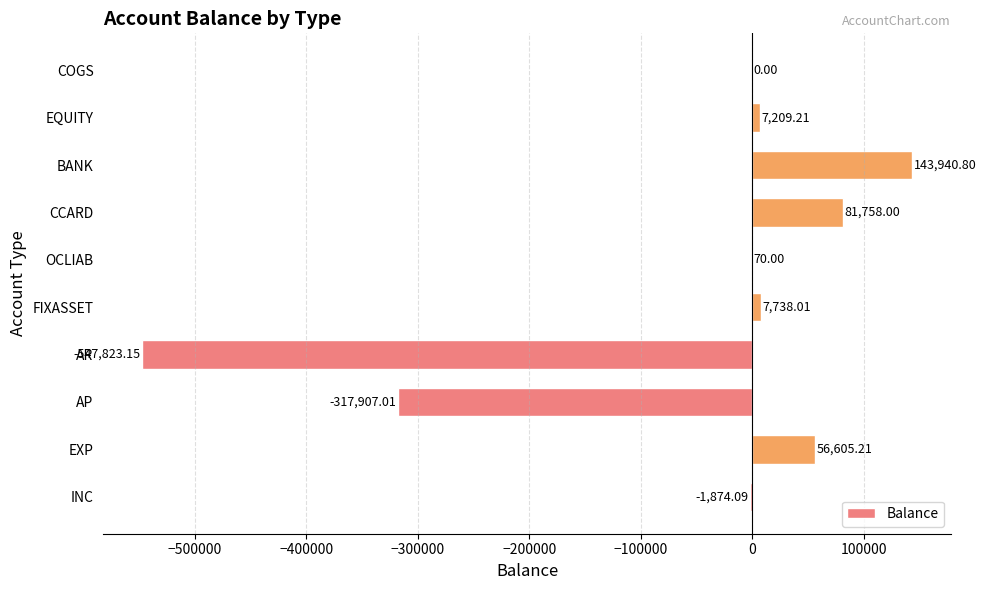

What is the sum of all values?

-570283.0